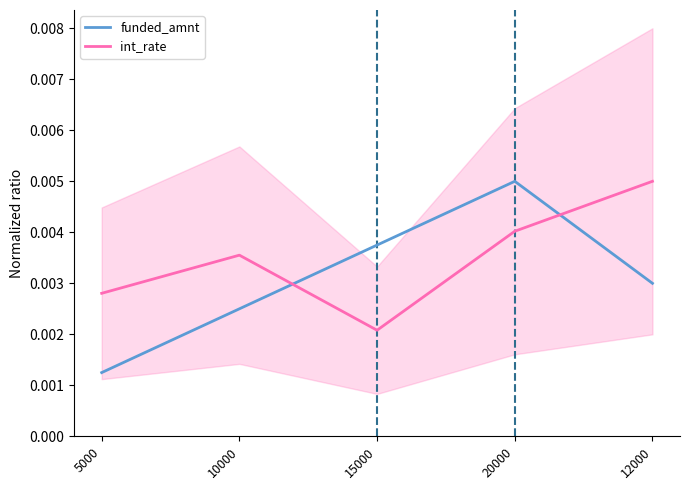

At how many categories does at least one series exceed 0?

5